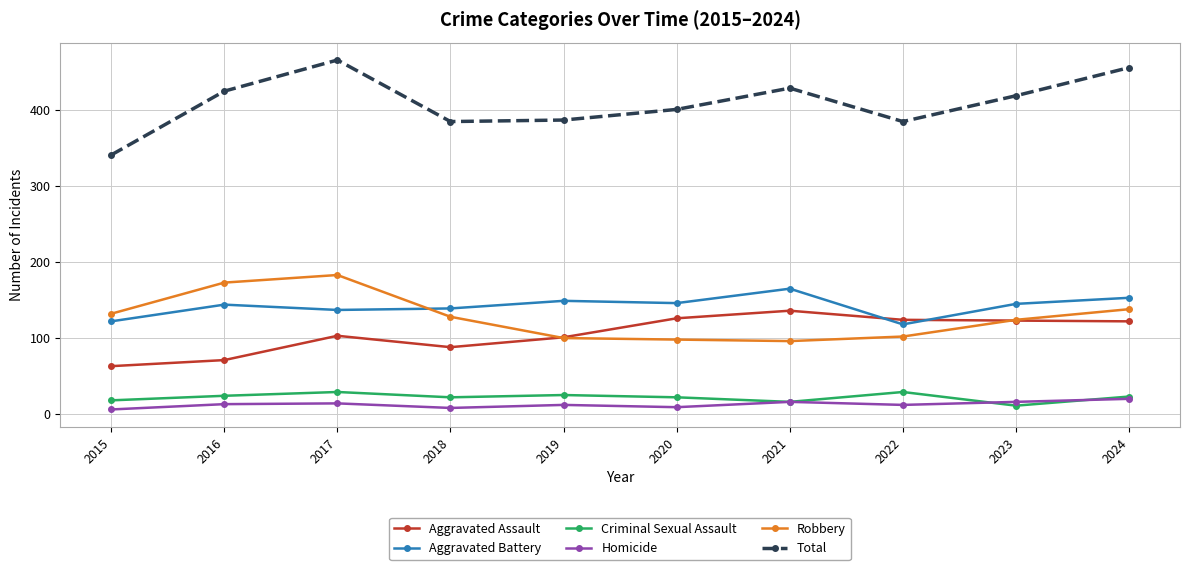

What are all the series names shown in the legend?

Aggravated Assault, Aggravated Battery, Criminal Sexual Assault, Homicide, Robbery, Total